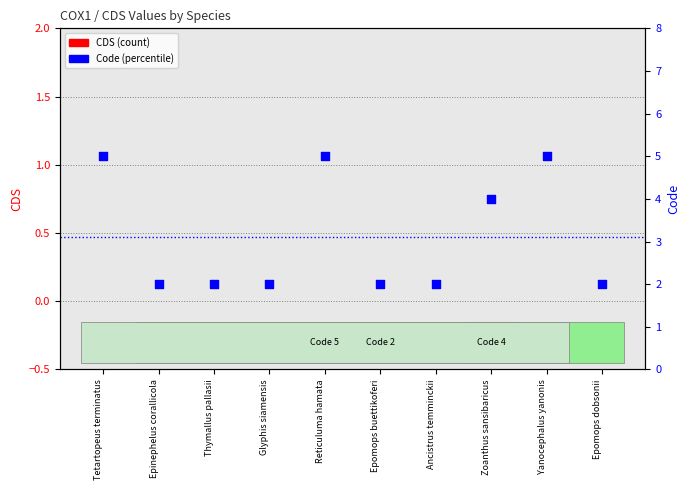

Which series reaches the minimum Y coordinate?

CDS